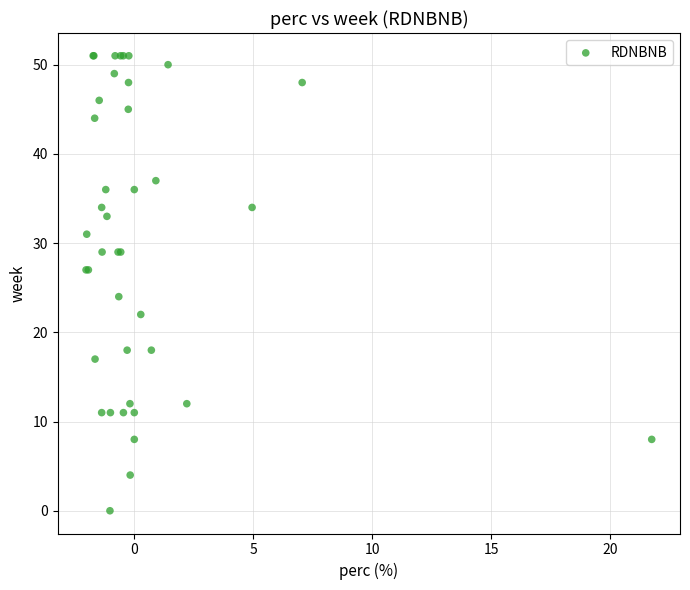

What Y value in the scatter plot is closest to 25?

24